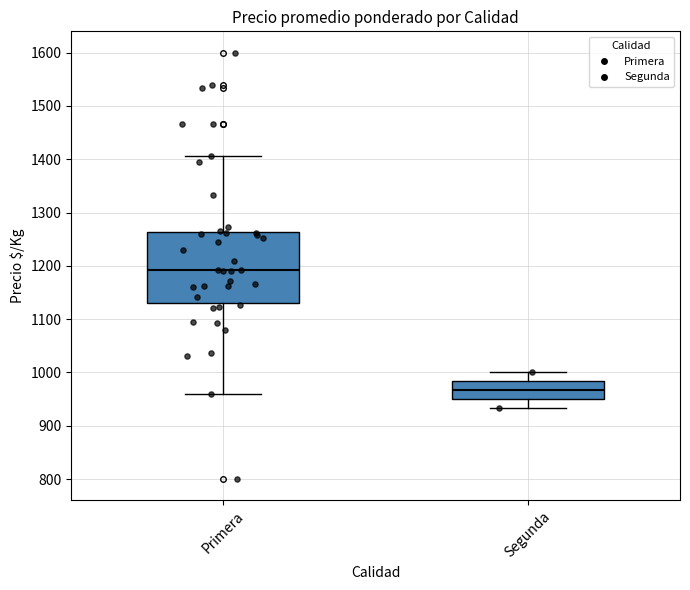

Where is the lower edge of the box for Segunda on the y-axis? The values are not printed on the chart, so give them approximately, as read against the axis.

950